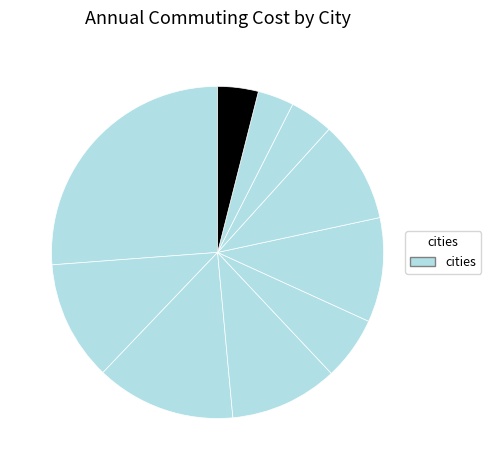

What is the largest slice in the pie chart?

New York City